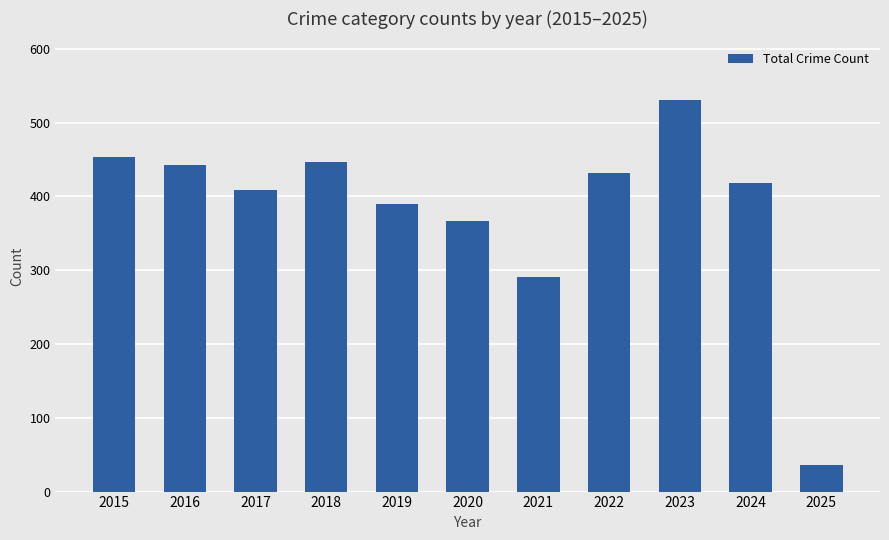

Reading right to left, extract all data points from this chart.

2025=36	2024=418	2023=530	2022=431	2021=291	2020=366	2019=390	2018=447	2017=409	2016=443	2015=453